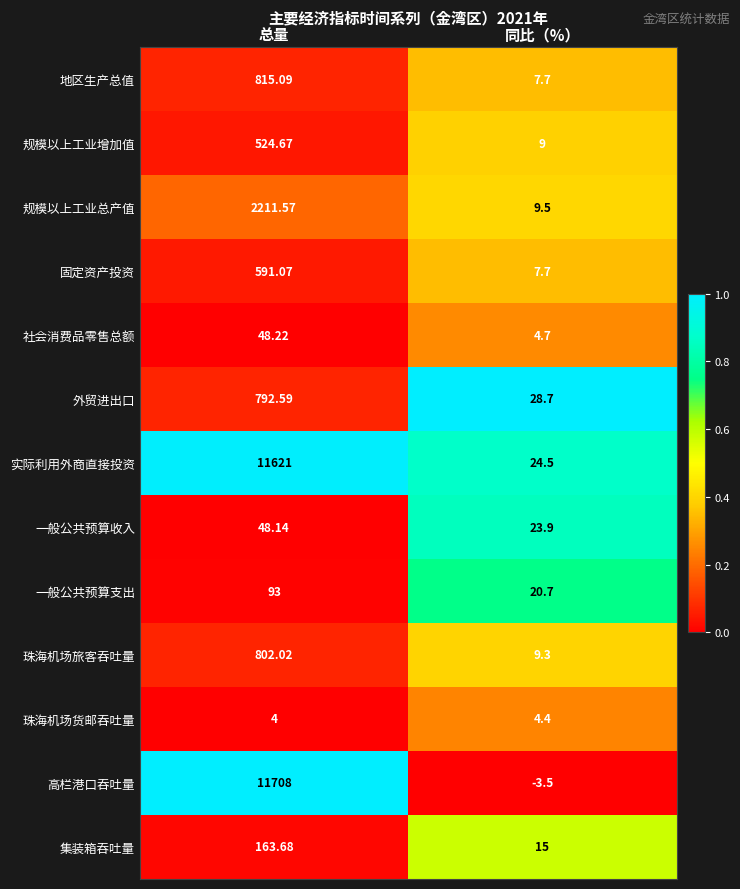

Is the value of 珠海机场旅客吞吐量 at 总量 greater than the value of 地区生产总值 at 总量?

No